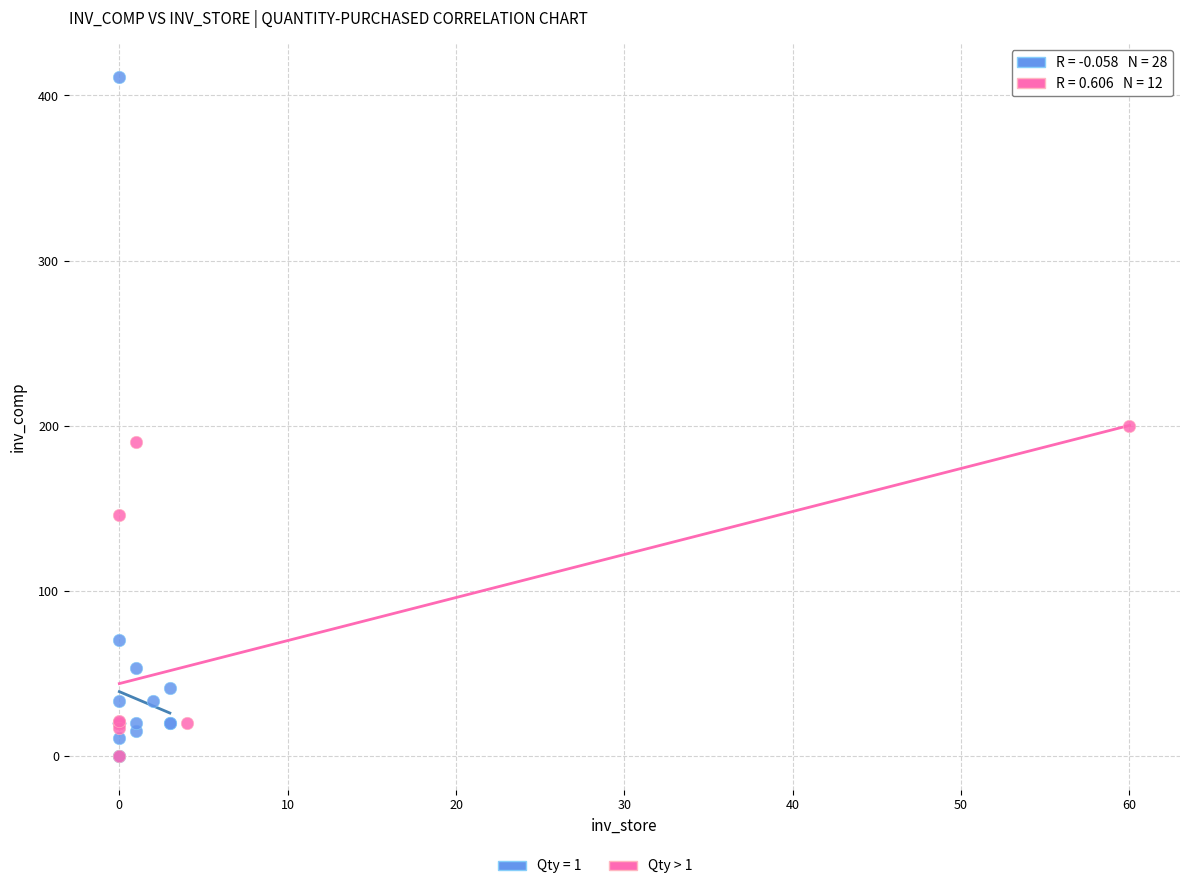

Which series has the largest Y range (max minus min)?

Qty = 1